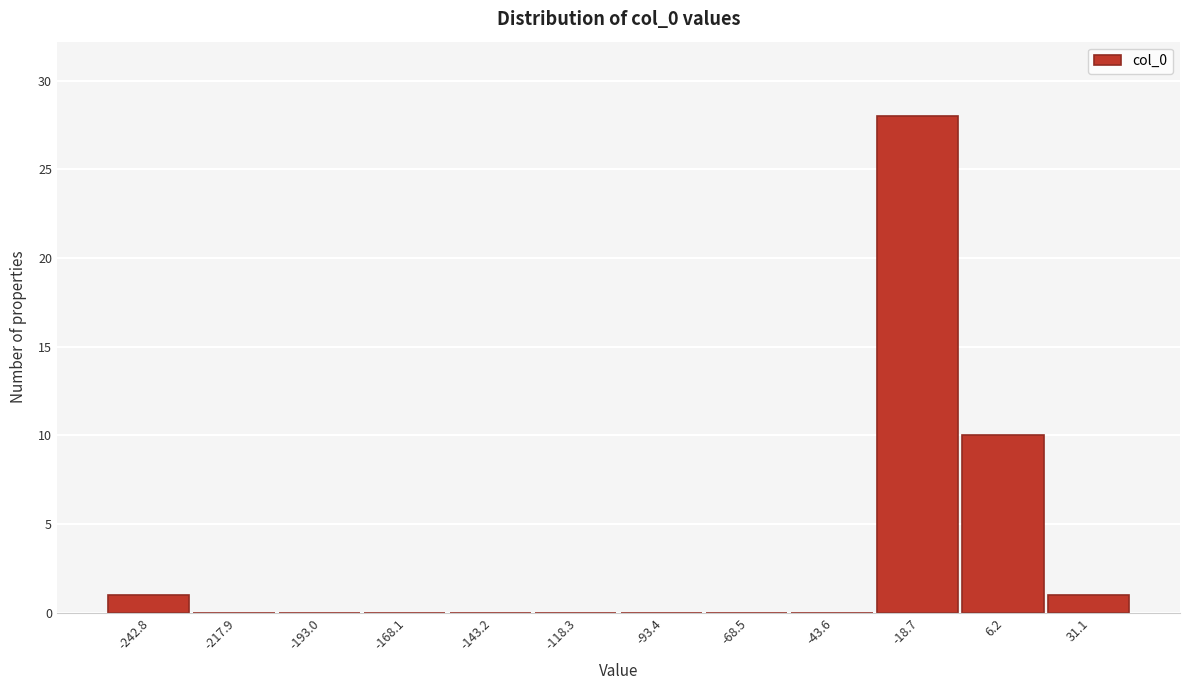

Reading left to right, transcribe all the data shown in this chart.

-242.8=1	-217.9=0	-193.0=0	-168.1=0	-143.2=0	-118.3=0	-93.4=0	-68.5=0	-43.6=0	-18.7=28	6.2=10	31.1=1